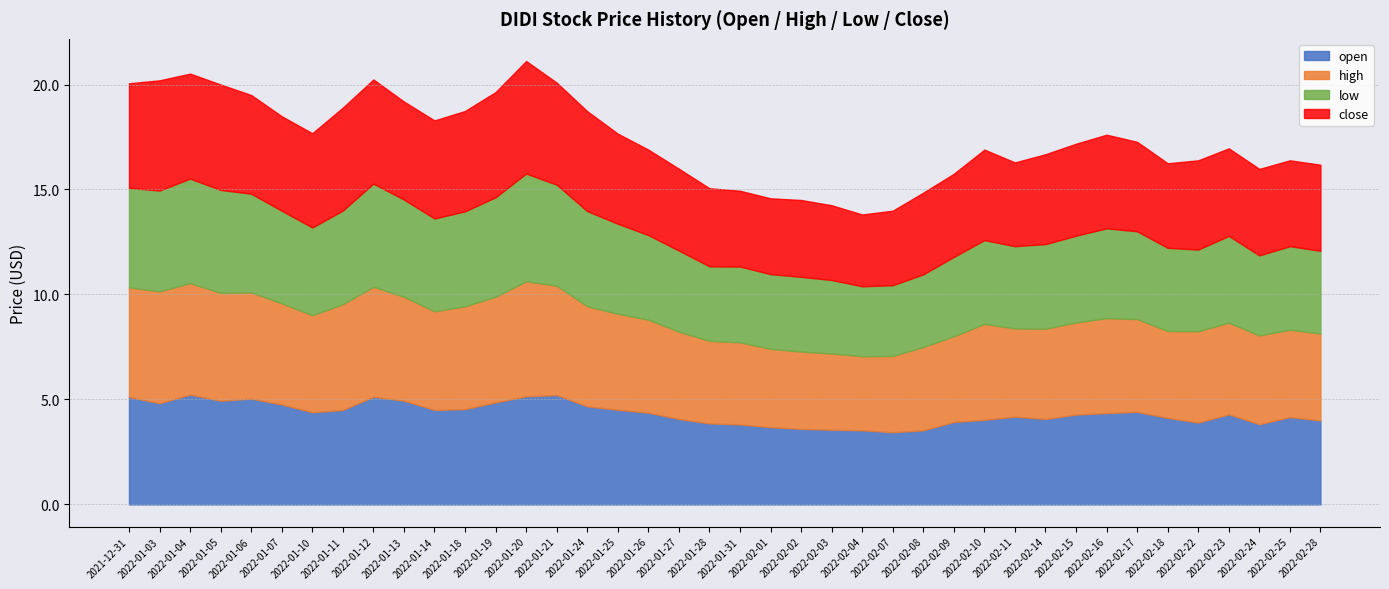

What is the difference between the maximum and minimum values in the open series?

1.8